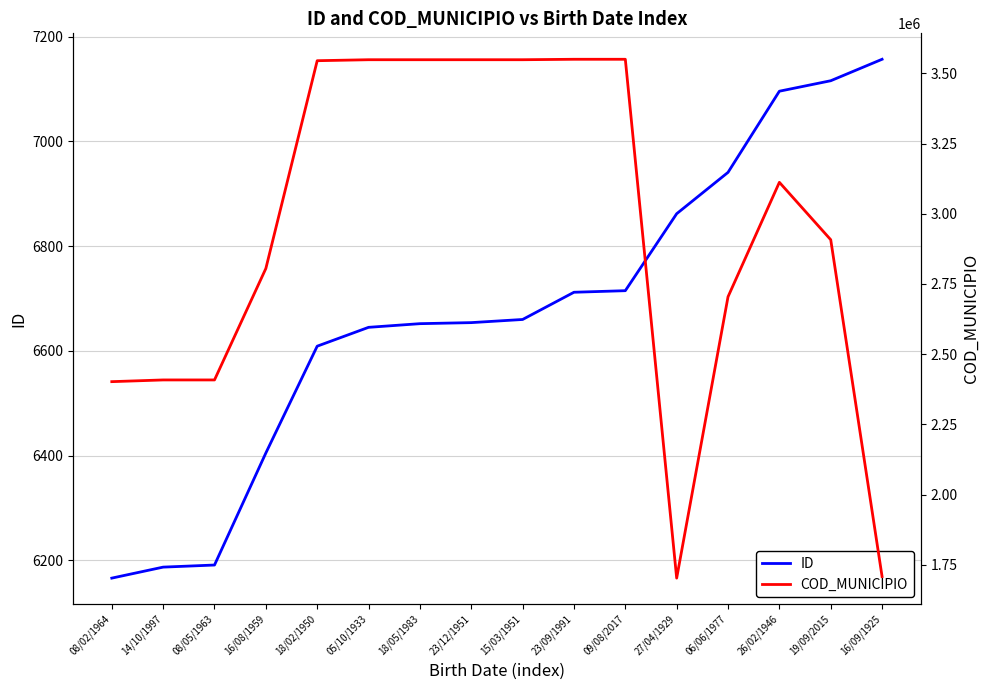

Which series has the largest range (max minus min)?

COD_MUNICIPIO